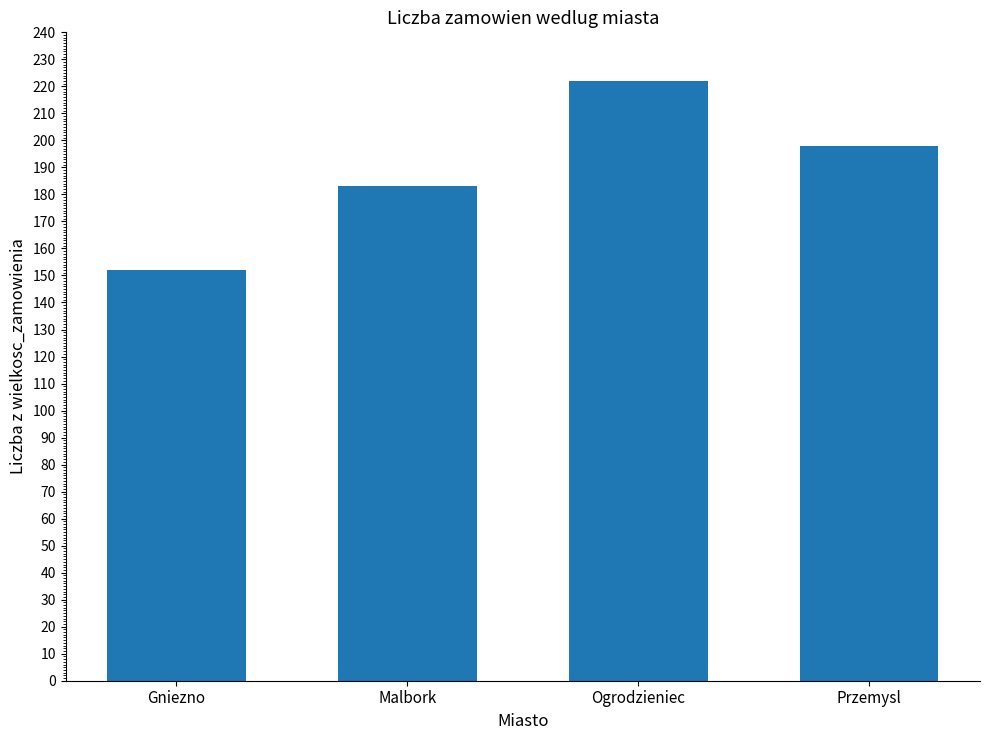

How many categories are shown in the chart?

4